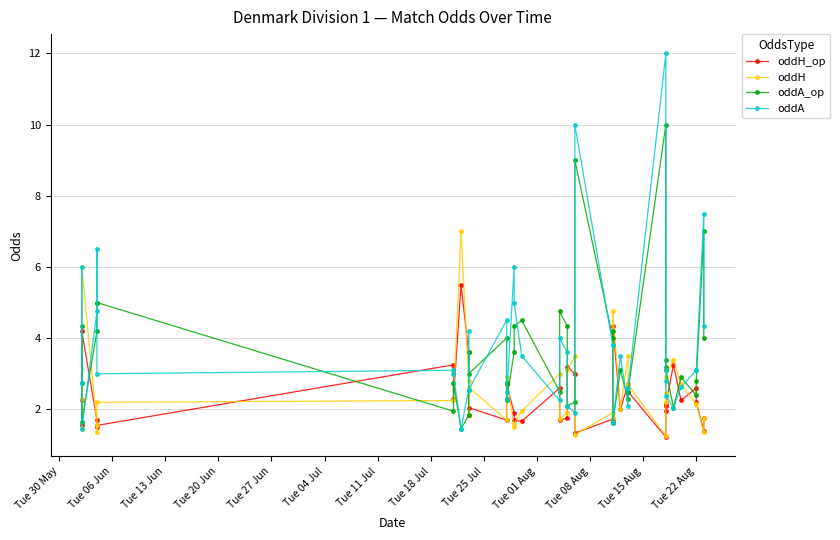

How many lines are shown in the chart?

4